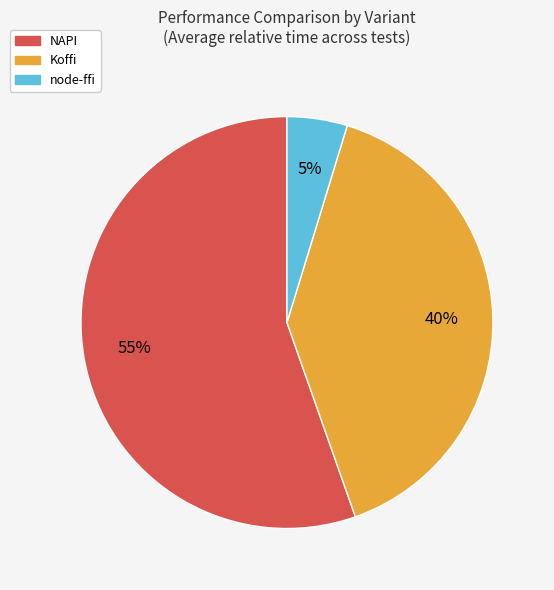

Which category accounts for the majority?

NAPI